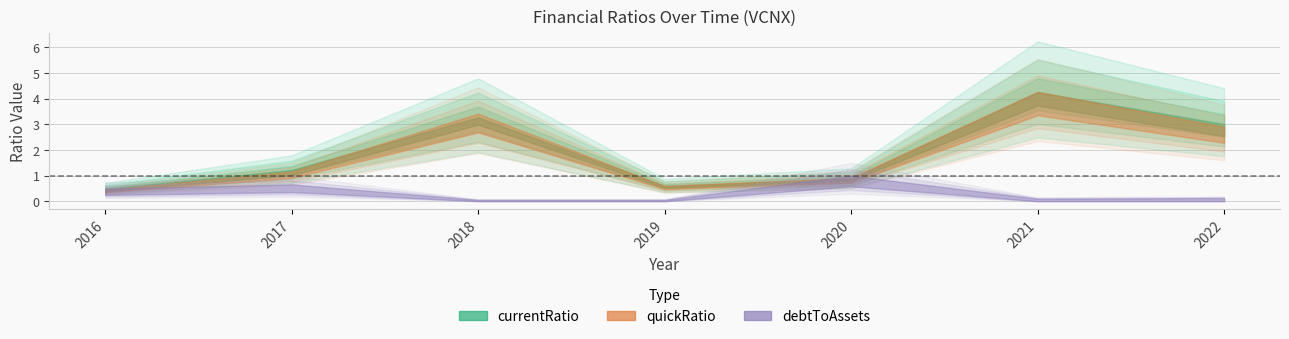

List the labels in order of debtToAssets value, largest first.

2020, 2017, 2016, 2022, 2021, 2018, 2019